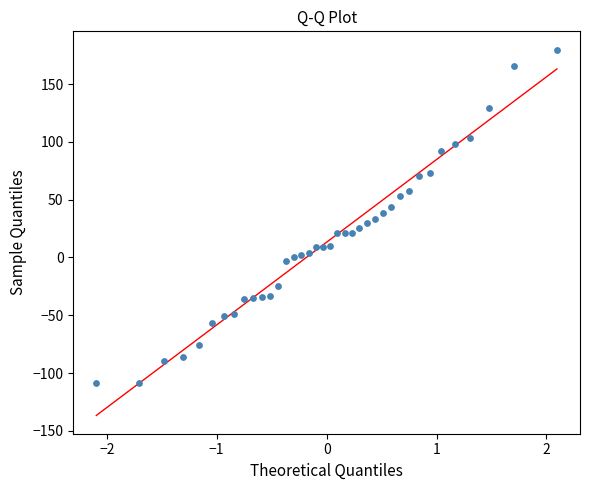

What is the range of Y values (max minus min)?

288.4